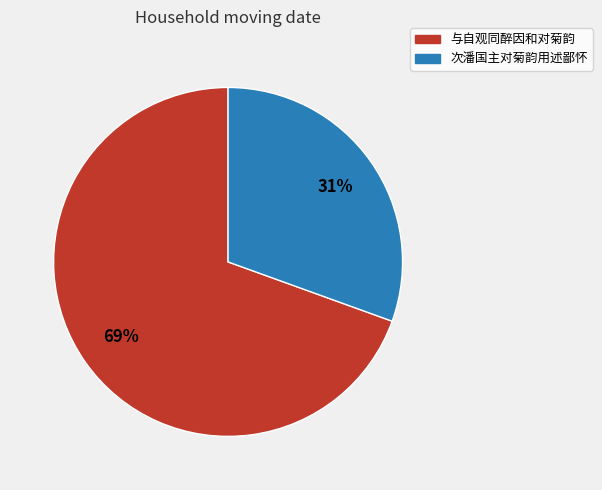

Is the sum of 次潘国主对菊韵用述鄙怀 and 与自观同醉因和对菊韵 greater than half?

Yes